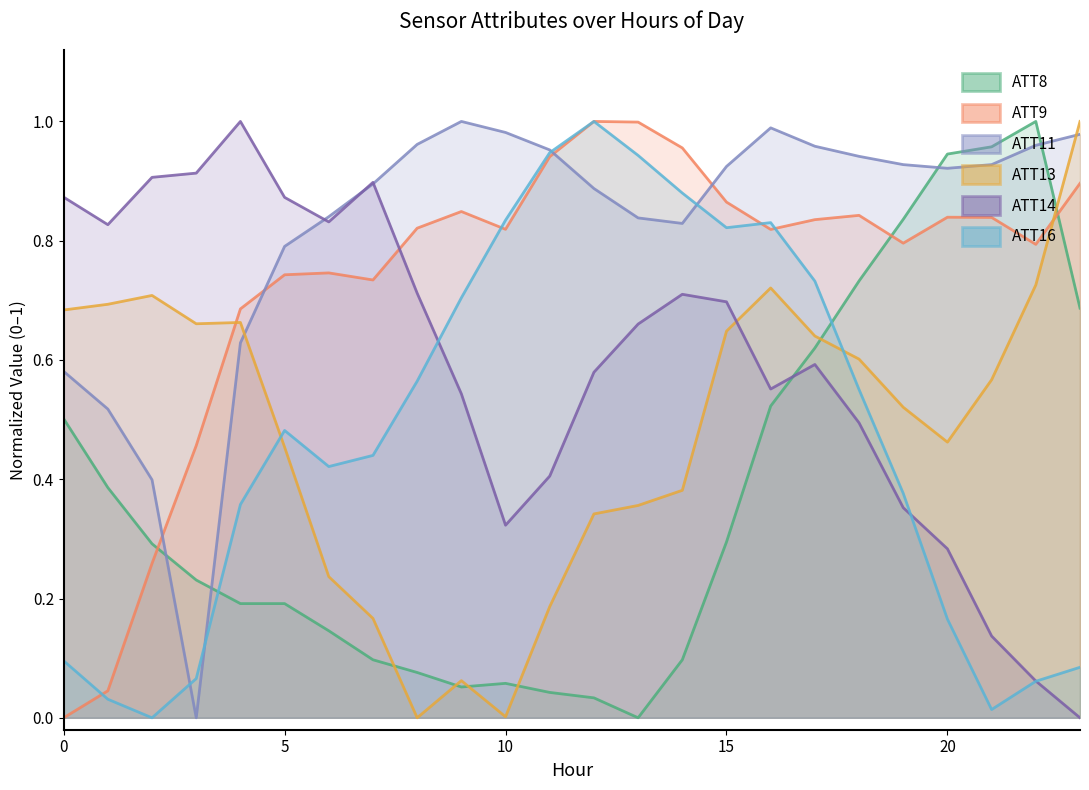

Which series has the widest spread of values?

ATT8